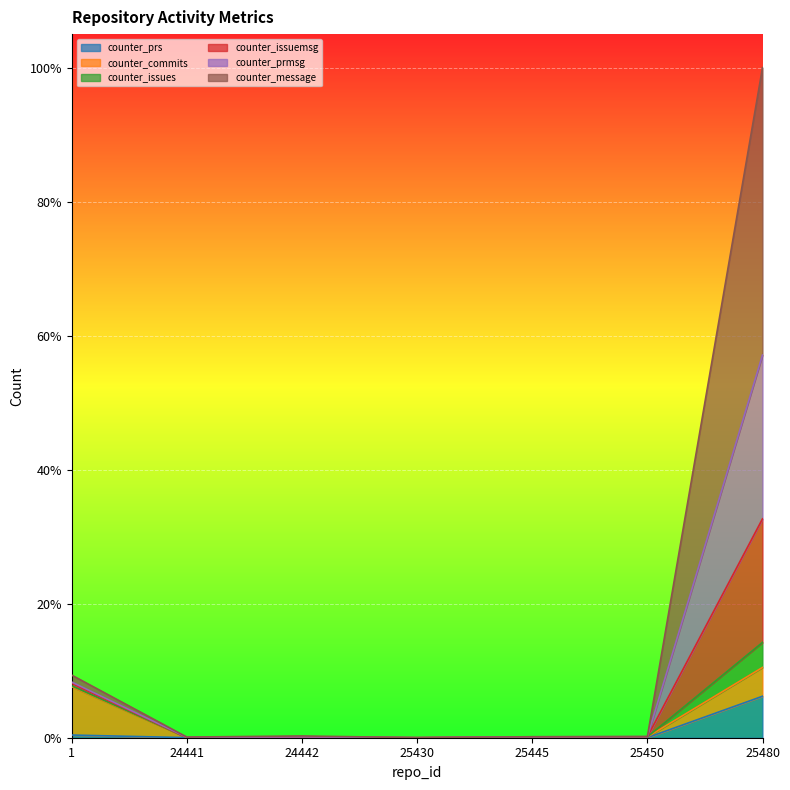

Which has a higher value, 24442 or 1?

1